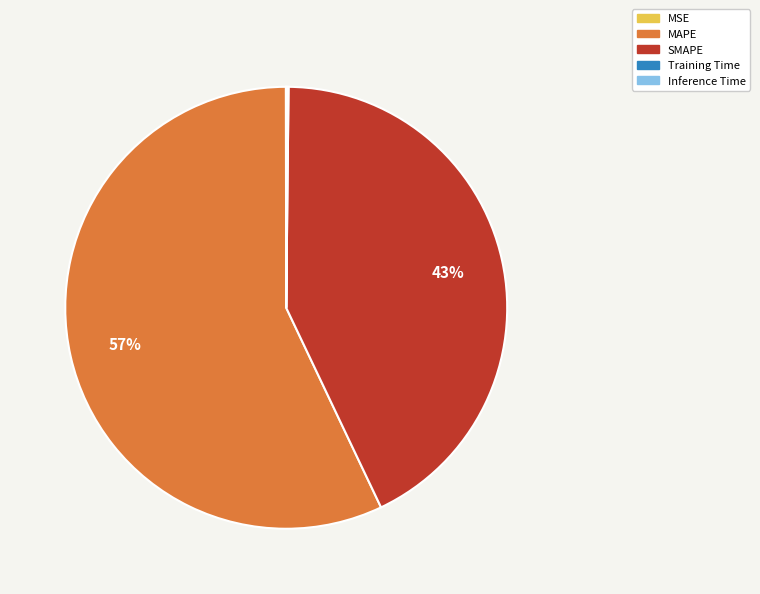

Is it true that SMAPE is 43% of the pie?

True